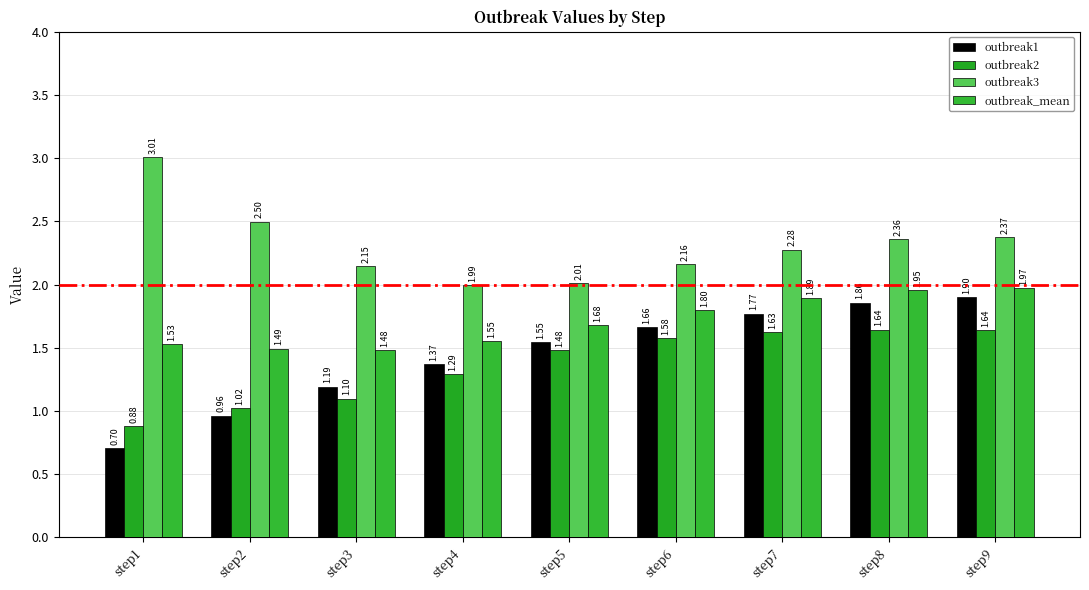

Does the chart contain stacked bars?

No